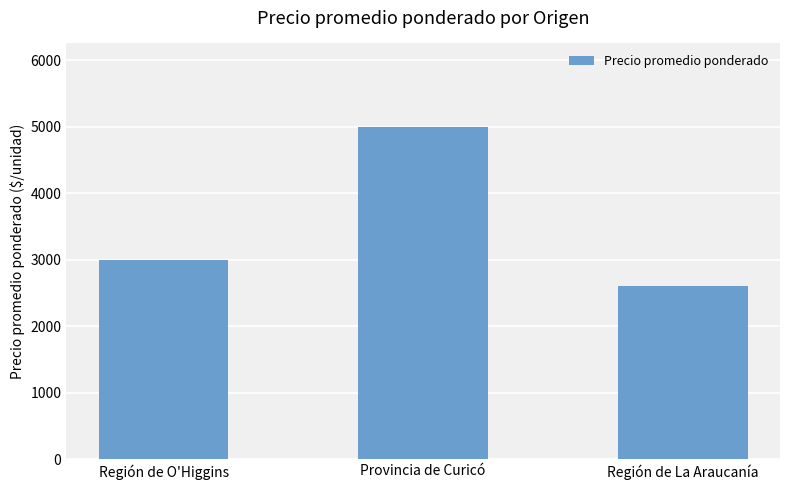

The chart shows a value of 3000 at Región de O'Higgins. True or false?

True